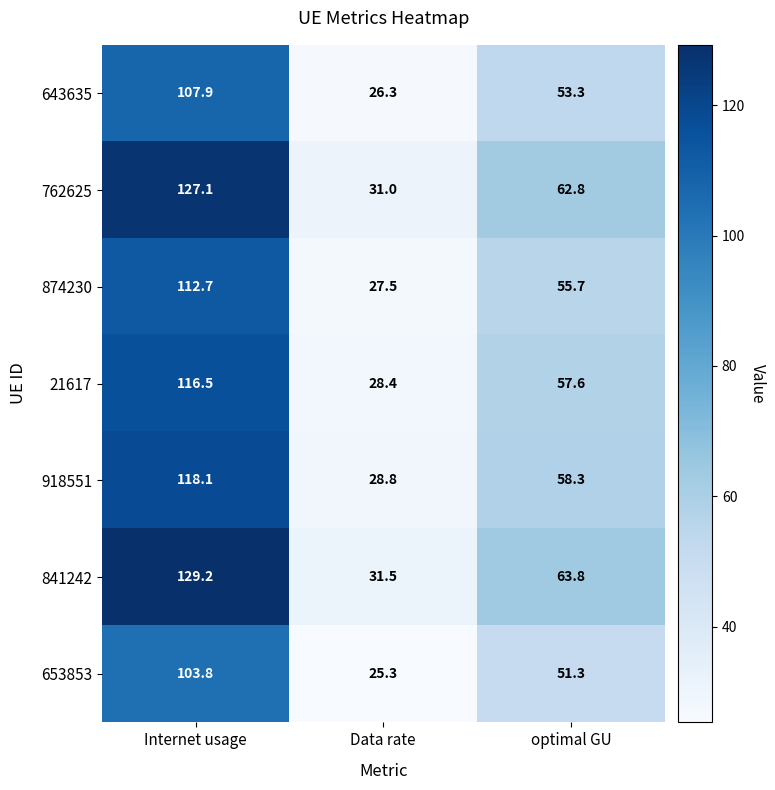

Which series has the largest total across all categories?

841242